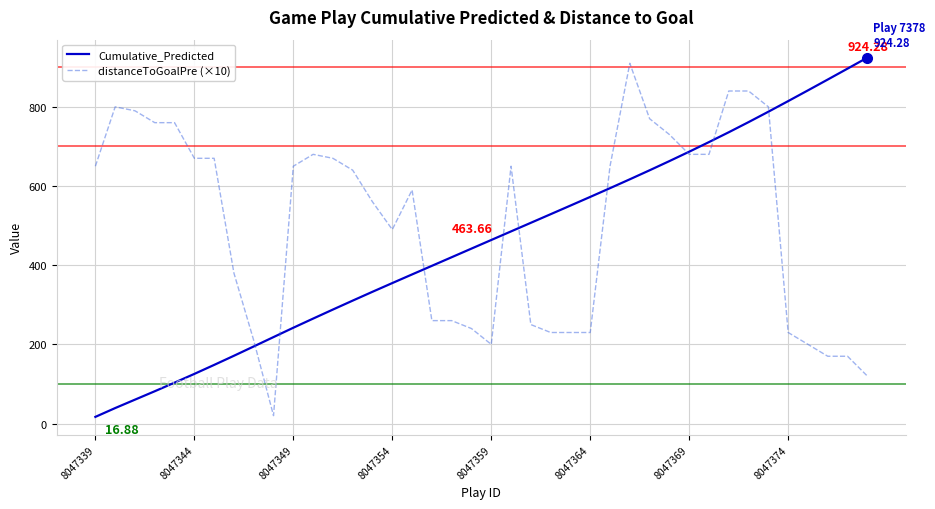

What is the average value of the Cumulative_Predicted series?

456.0